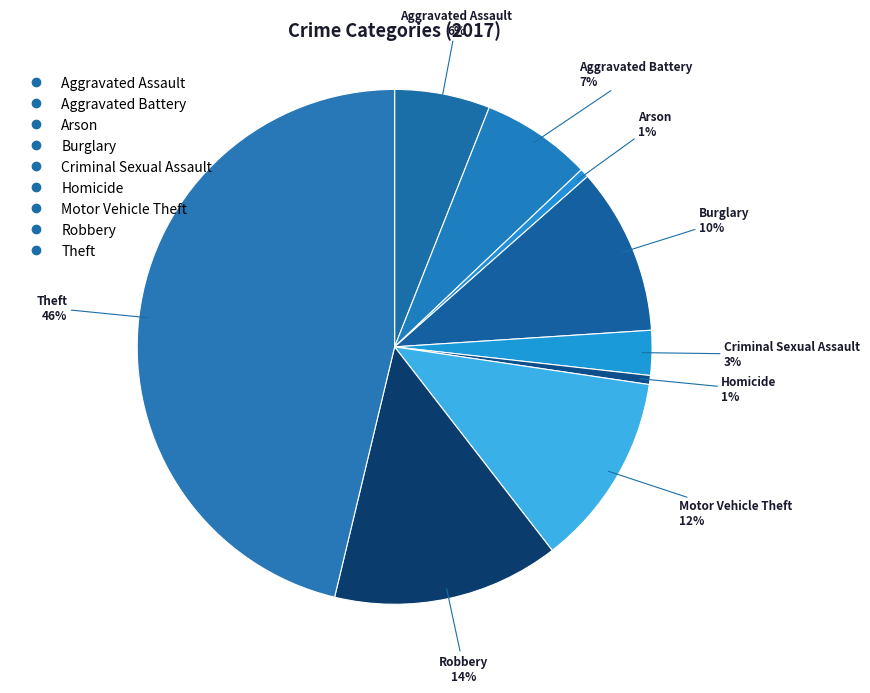

Does Motor Vehicle Theft represent more than half of the total?

No